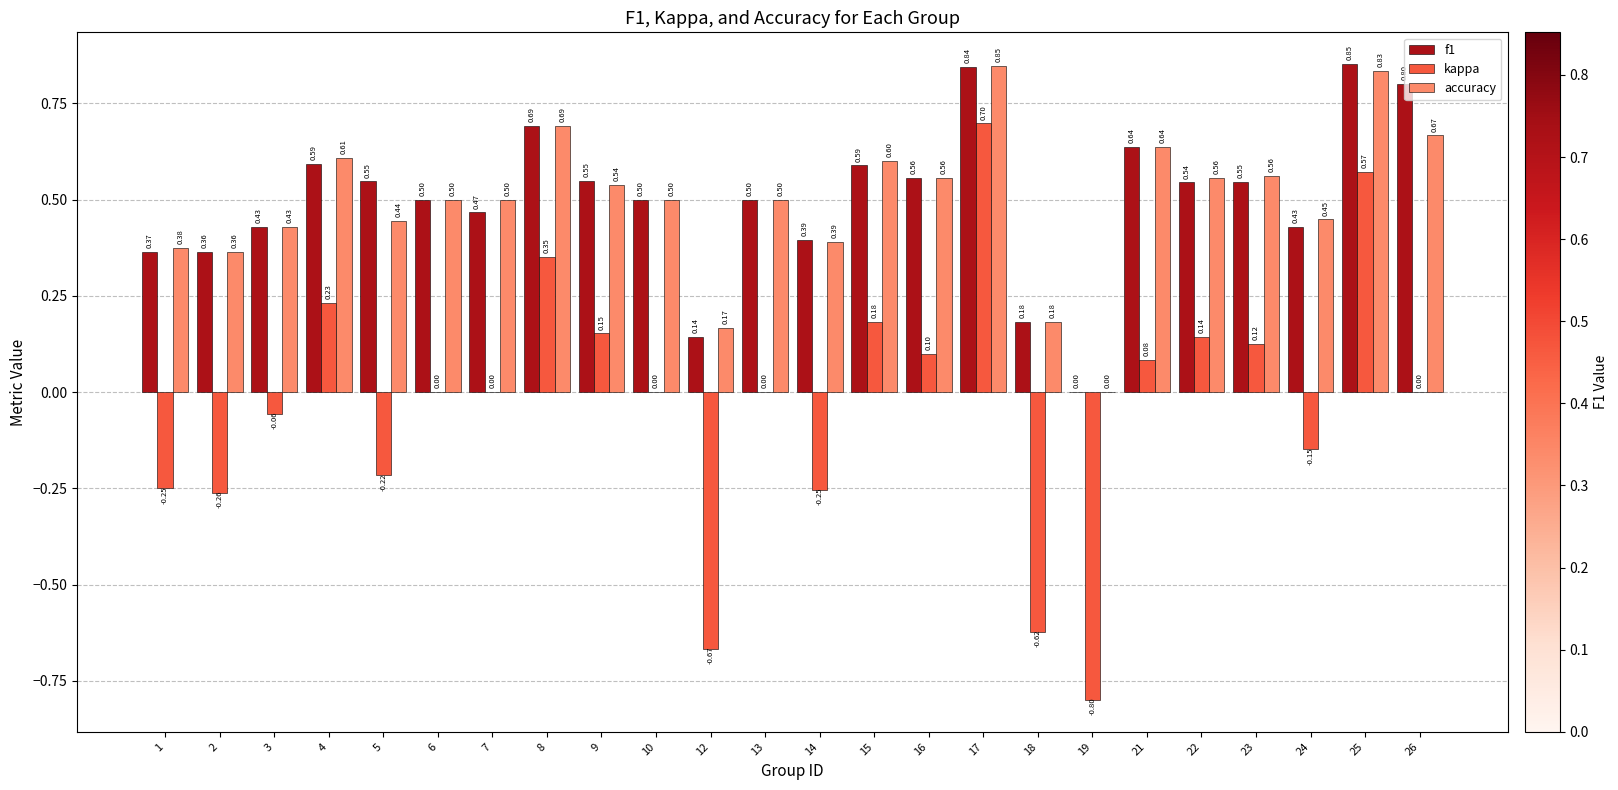

What is the sum of all f1 values?

12.0